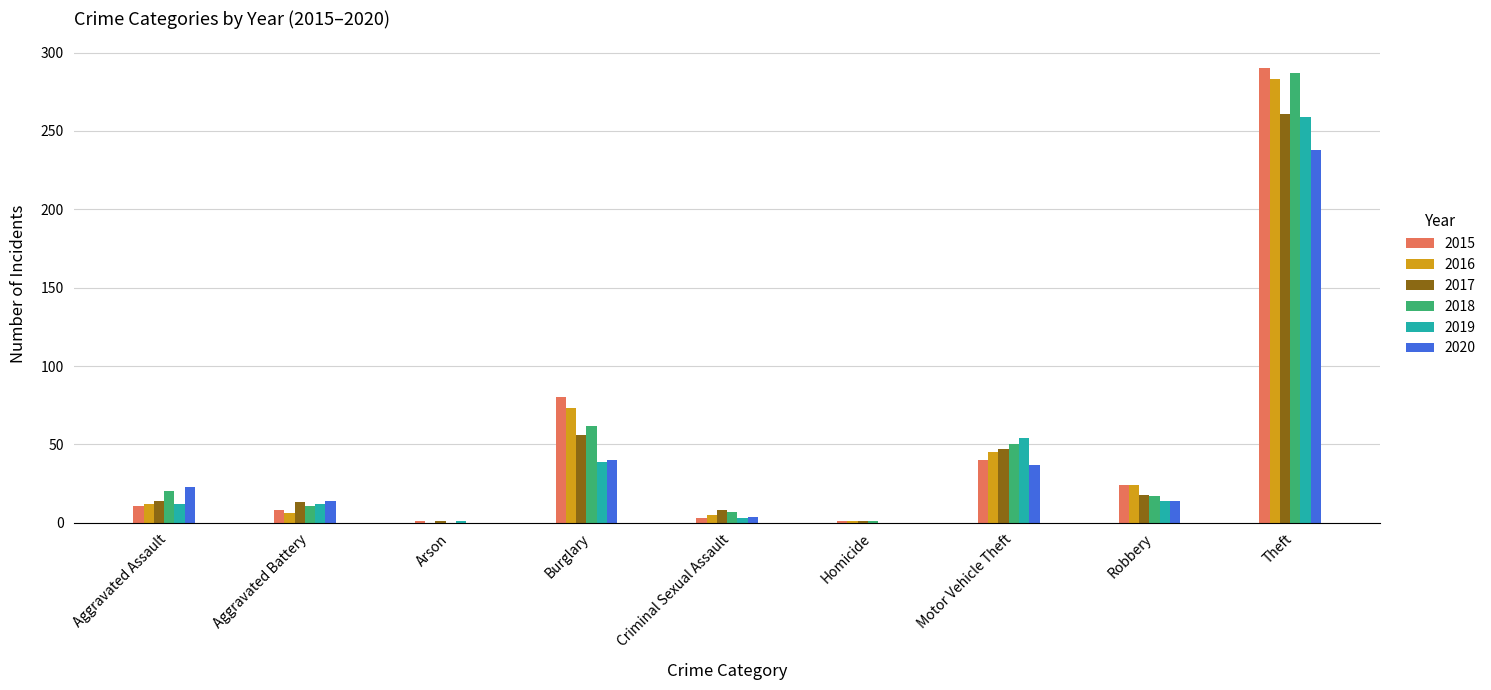

Are the bars horizontal?

No